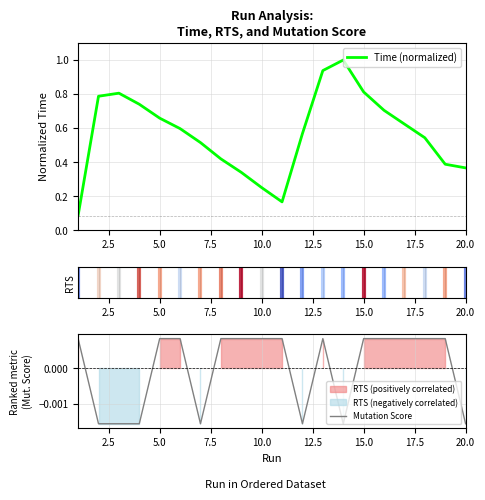

What is the maximum value for Time (normalized)?

1.0